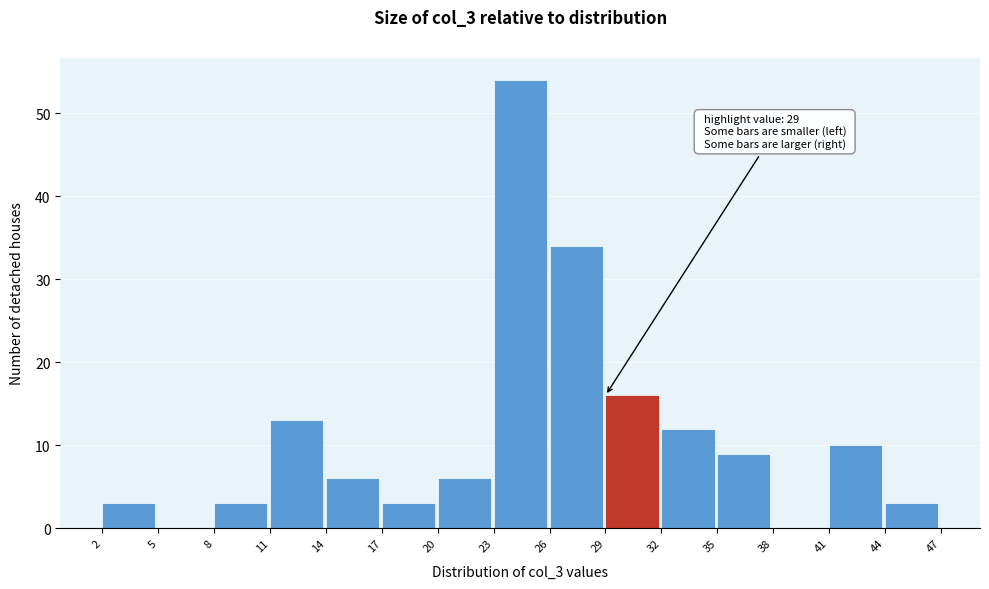

Over which range of the x-axis is the bar tallest?

23 to 26